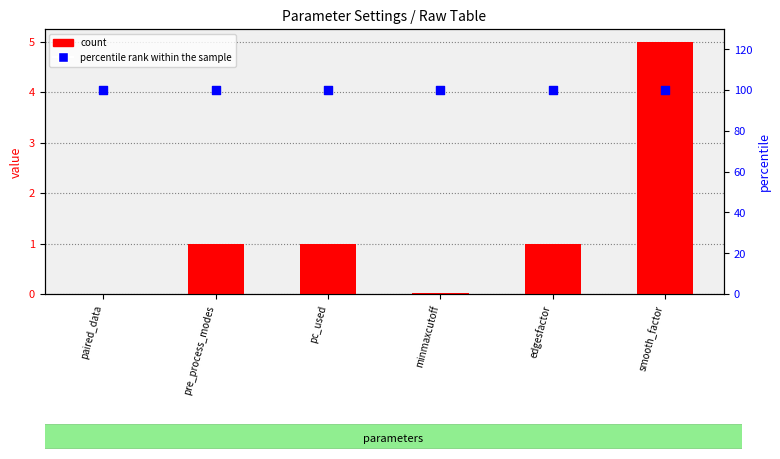

What are all the series names shown in the legend?

count, percentile rank within the sample